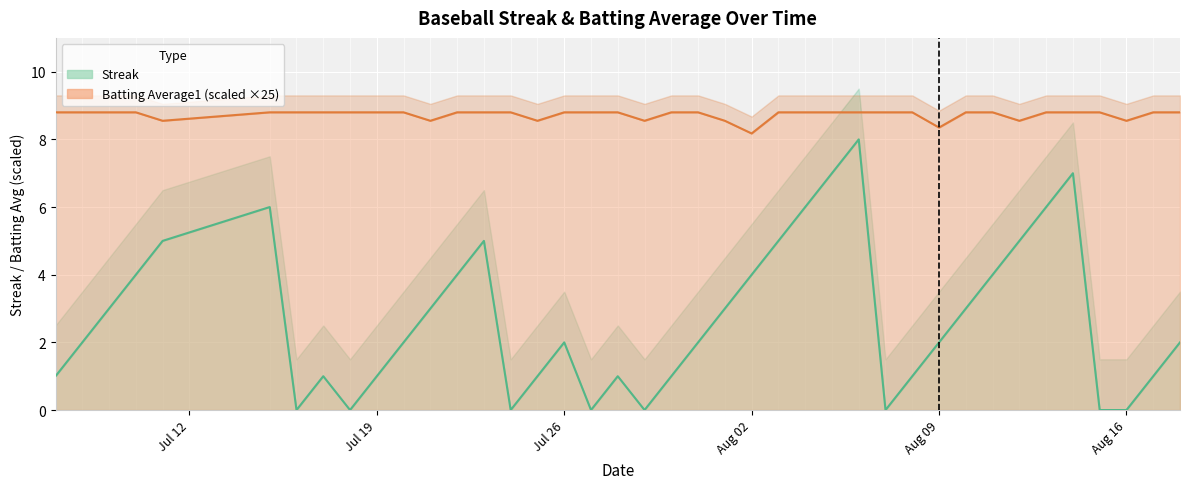

Which label corresponds to the smallest value in the chart?

2010-07-16